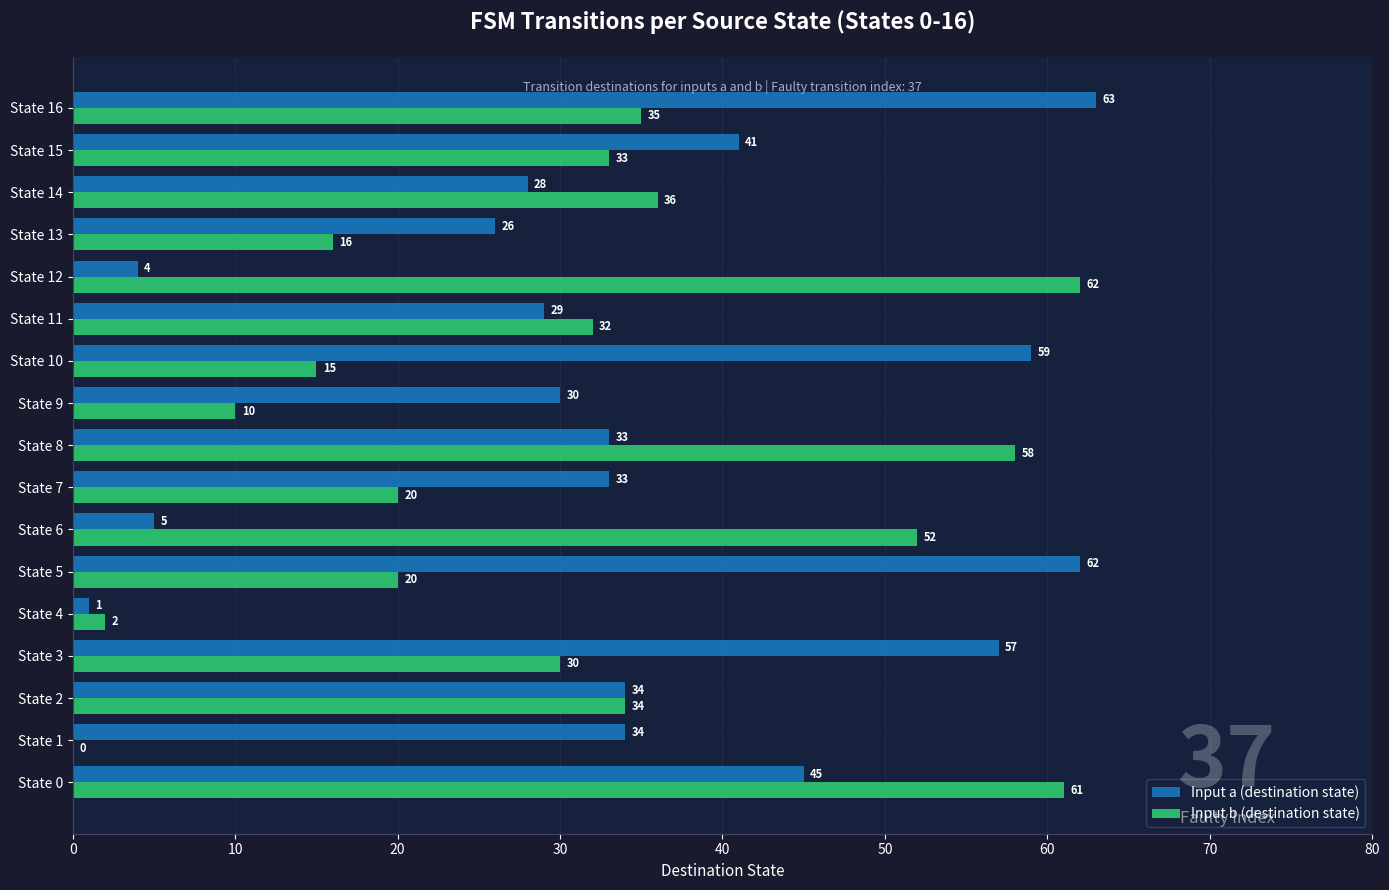

Which label corresponds to the largest value in the chart?

State 16